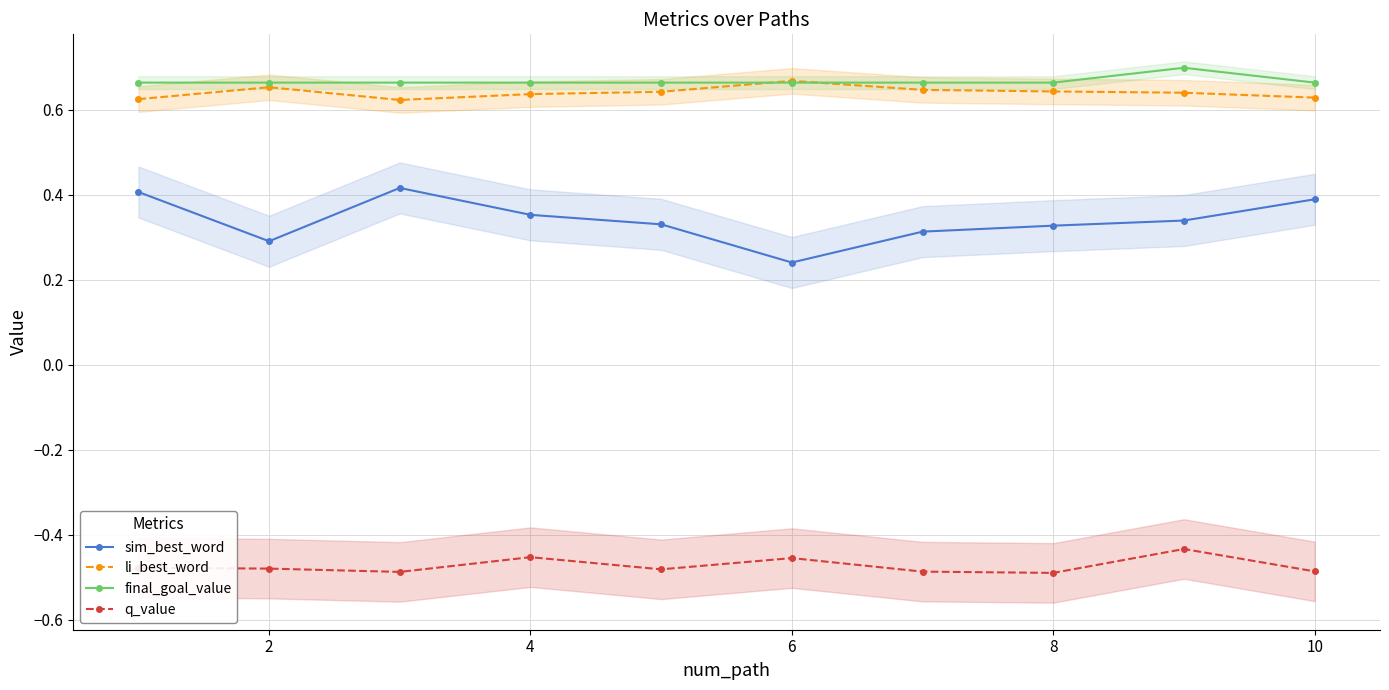

Which series has the widest spread of values?

sim_best_word